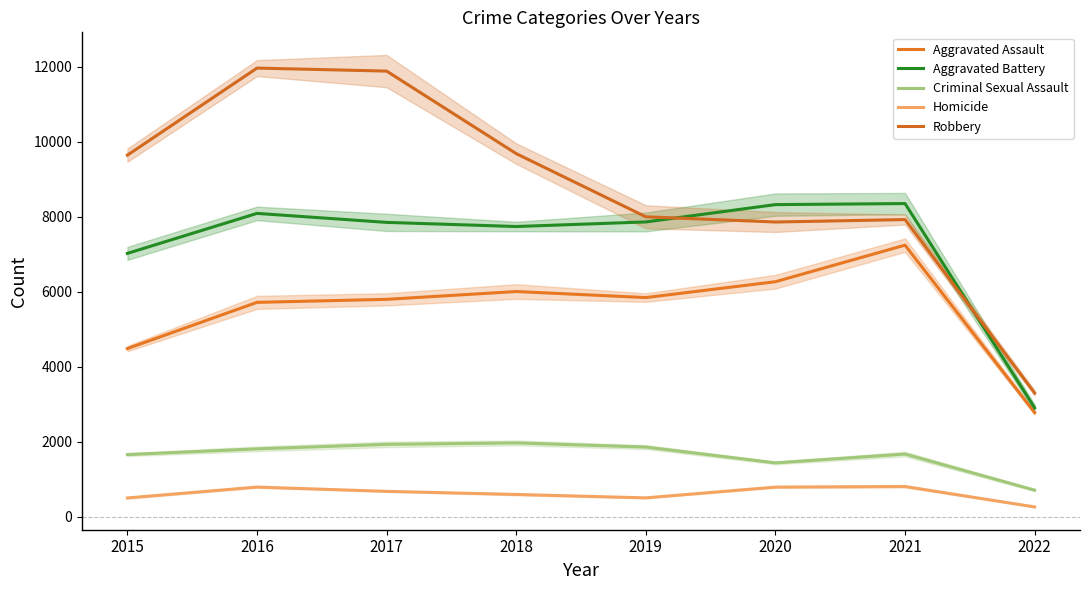

True or false: Robbery has more than 0 interior local peaks.

True